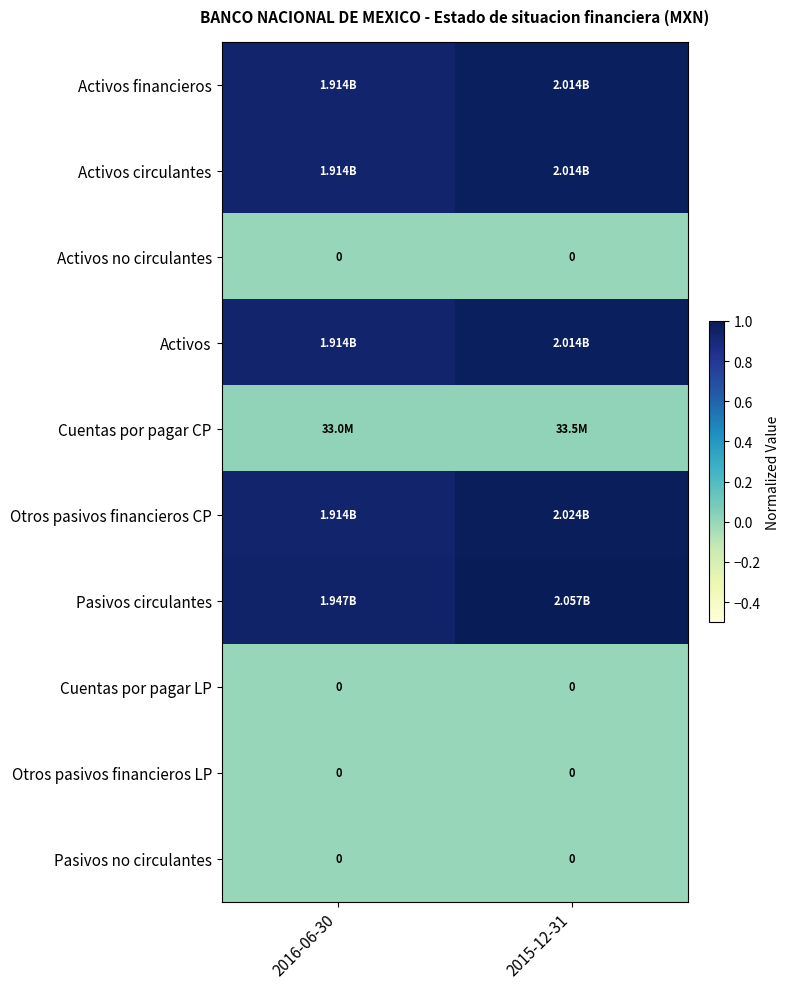

The Cuentas por pagar LP series shows 0.0 at 2015-12-31. True or false?

True